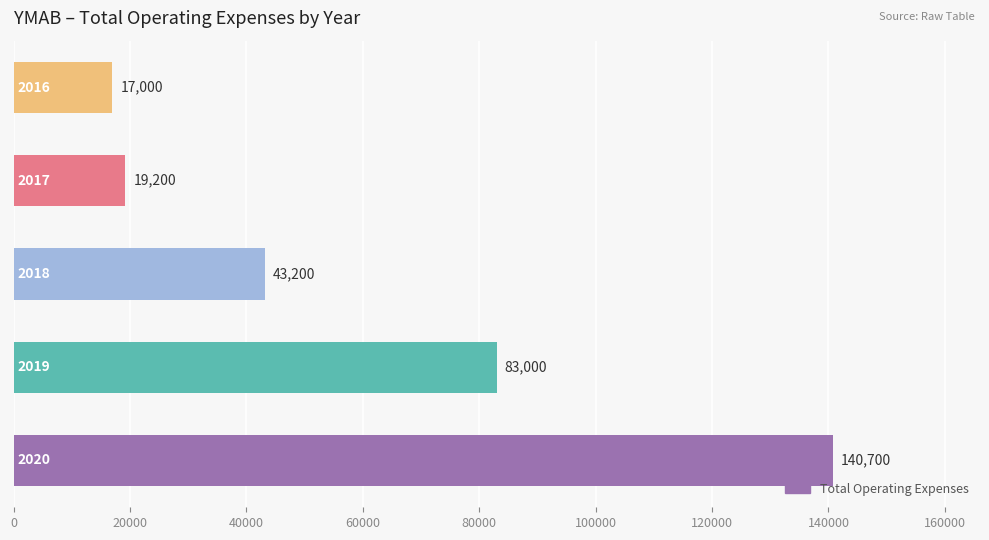

How many distinct data groups are displayed?

1